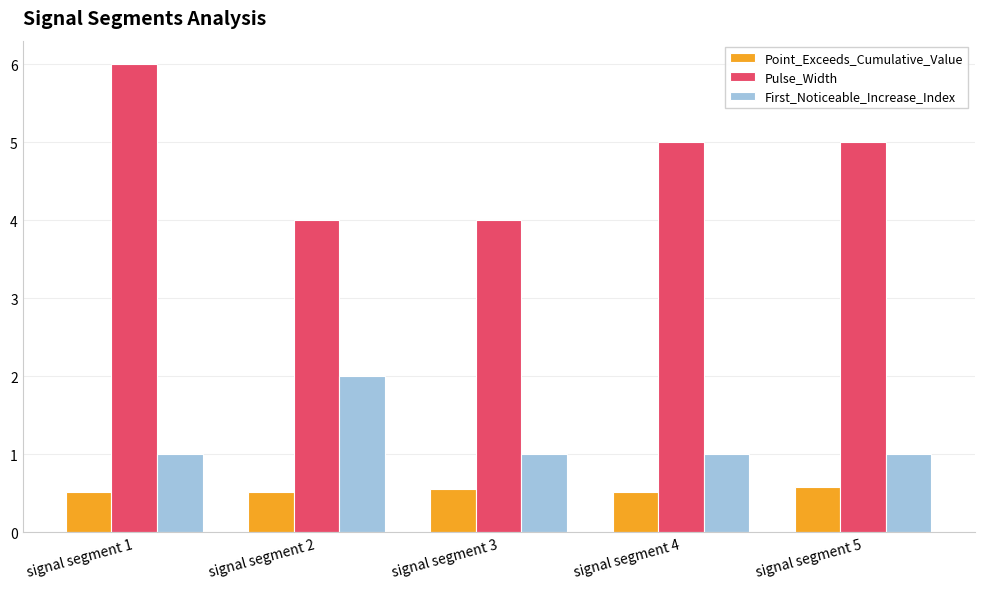

At which category is the sum across all series the highest?

signal segment 1